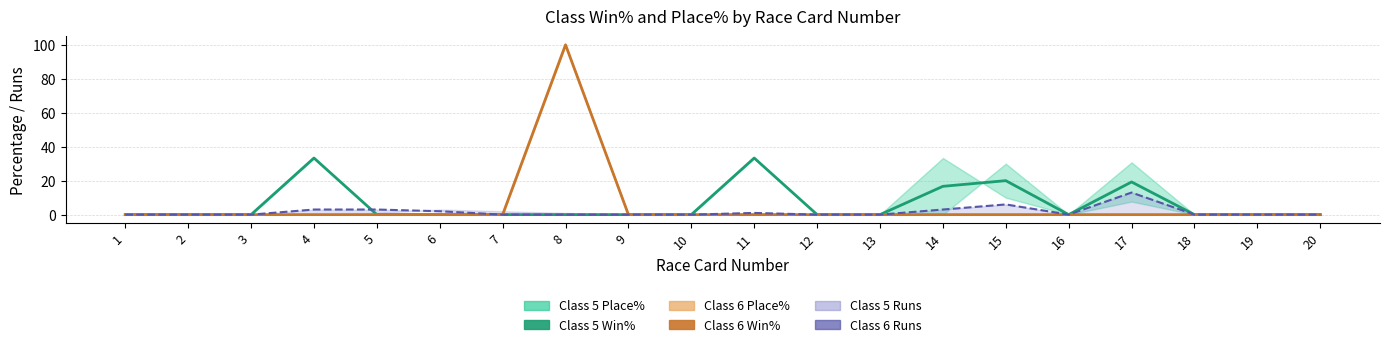

Where is Class 5 Win% nearest to the value 16?

14